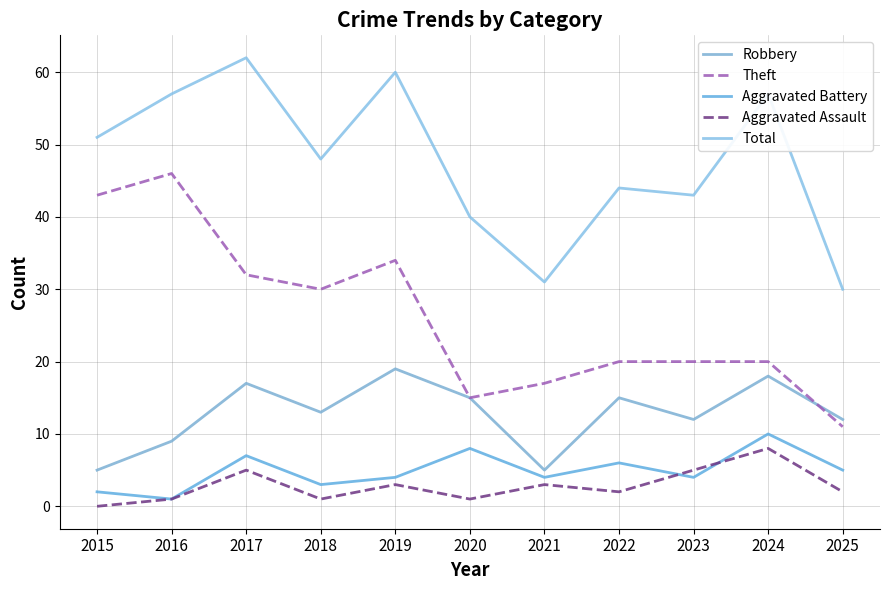

How many lines are shown in the chart?

5